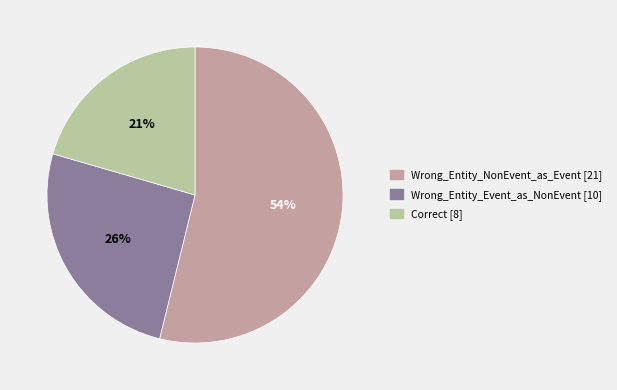

Is it true that Wrong_Entity_NonEvent_as_Event is 68% of the pie?

False